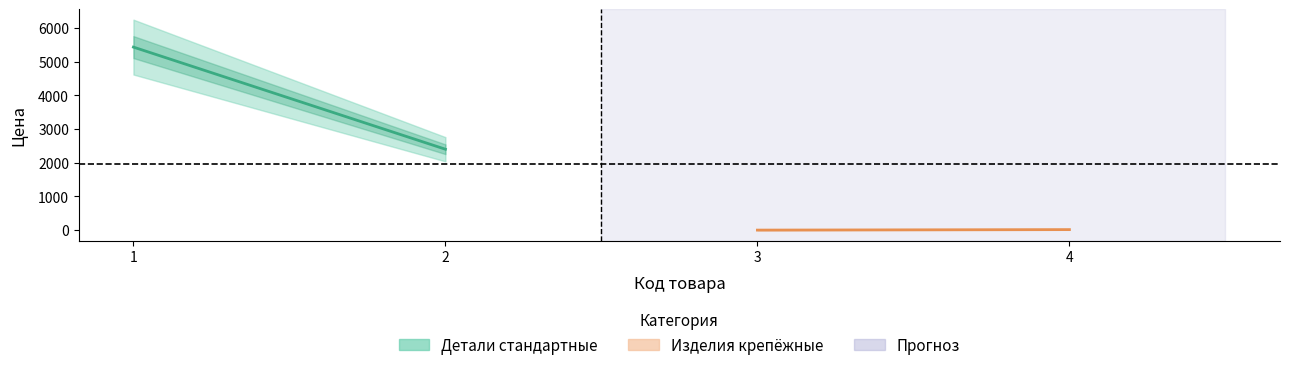

At how many categories does at least one series exceed 3?

2